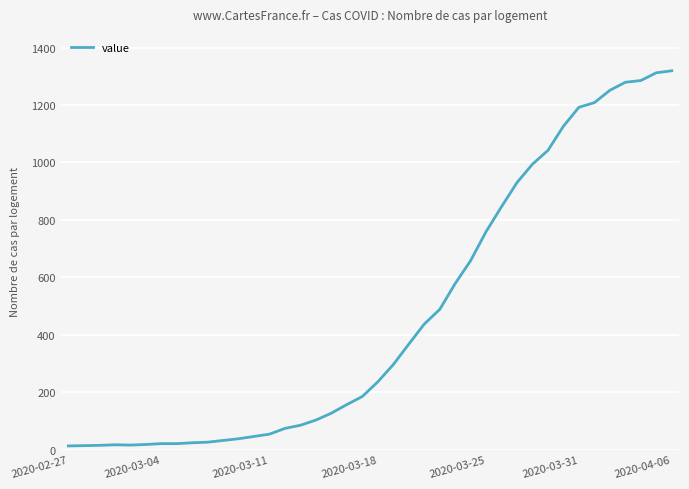

What is the greatest value displayed?

1319